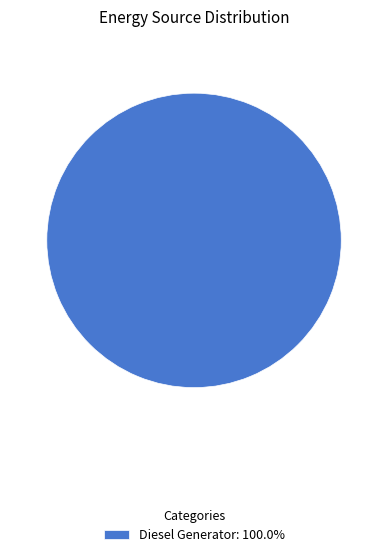

Is Diesel Generator: 100.0% the majority of the pie?

Yes